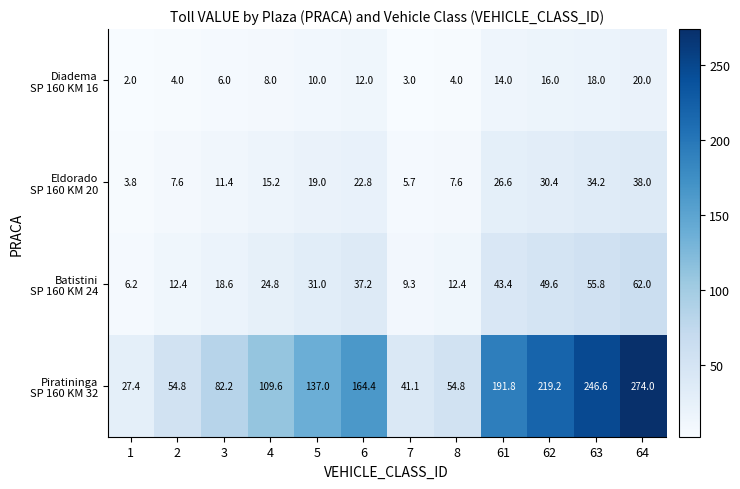

What is the difference between the highest and lowest values at 64?

254.0